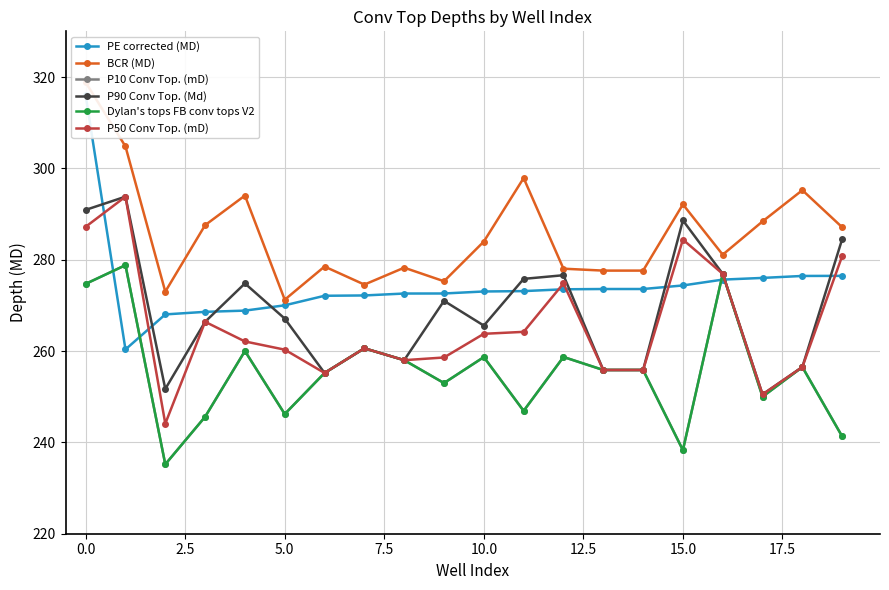

How many values in the P90 Conv Top. (Md) series exceed 267?

10